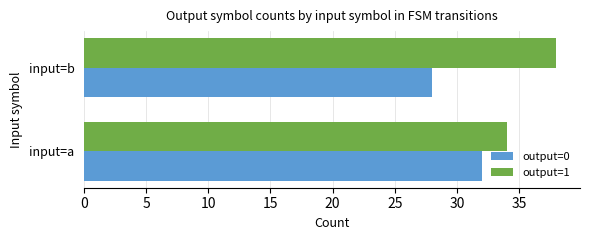

Count the number of data series in this chart.

2